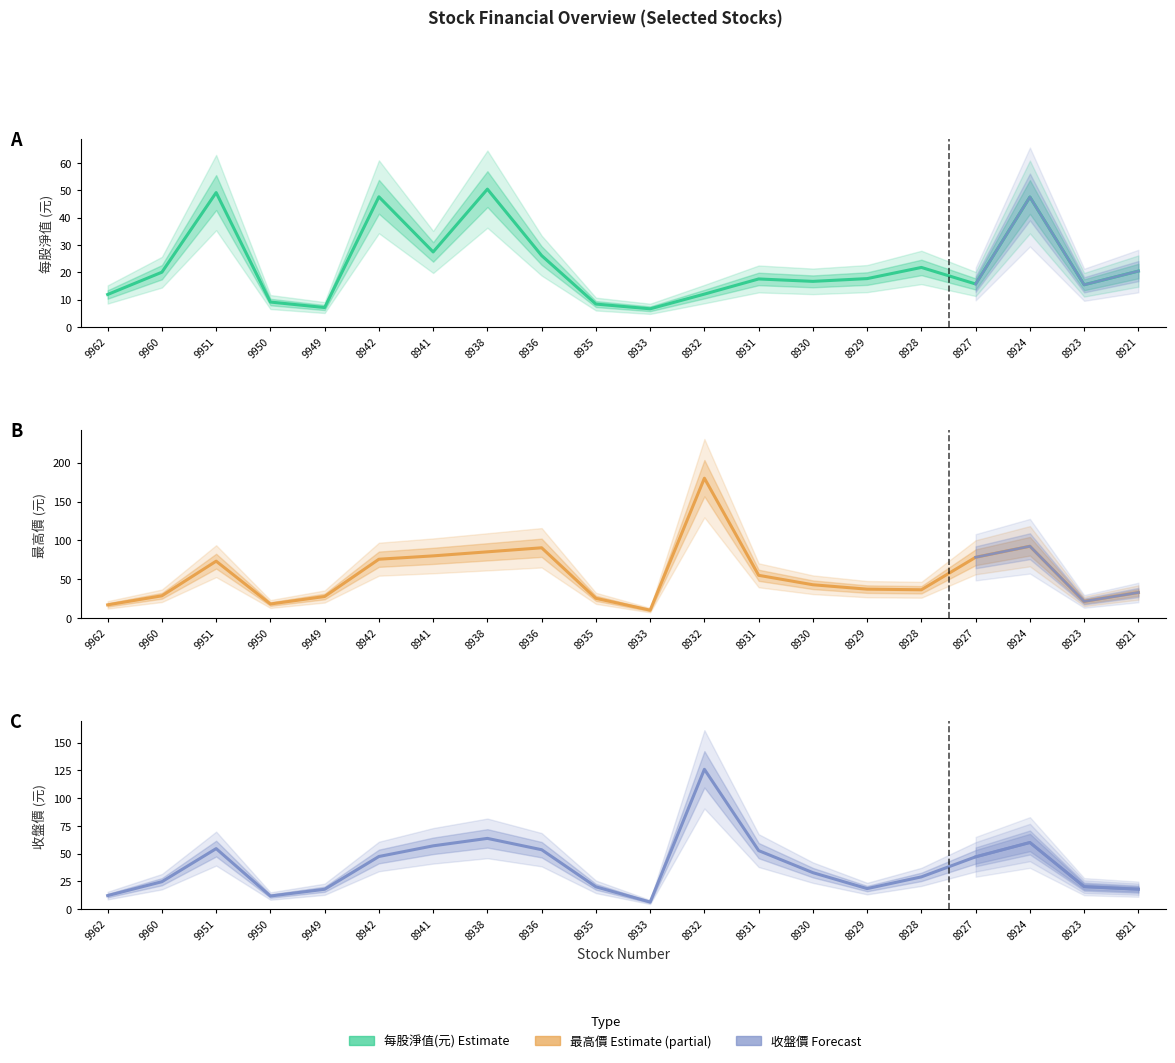

List the series in order of their peak value, highest first.

最高價, 收盤價, 每股淨值(元)